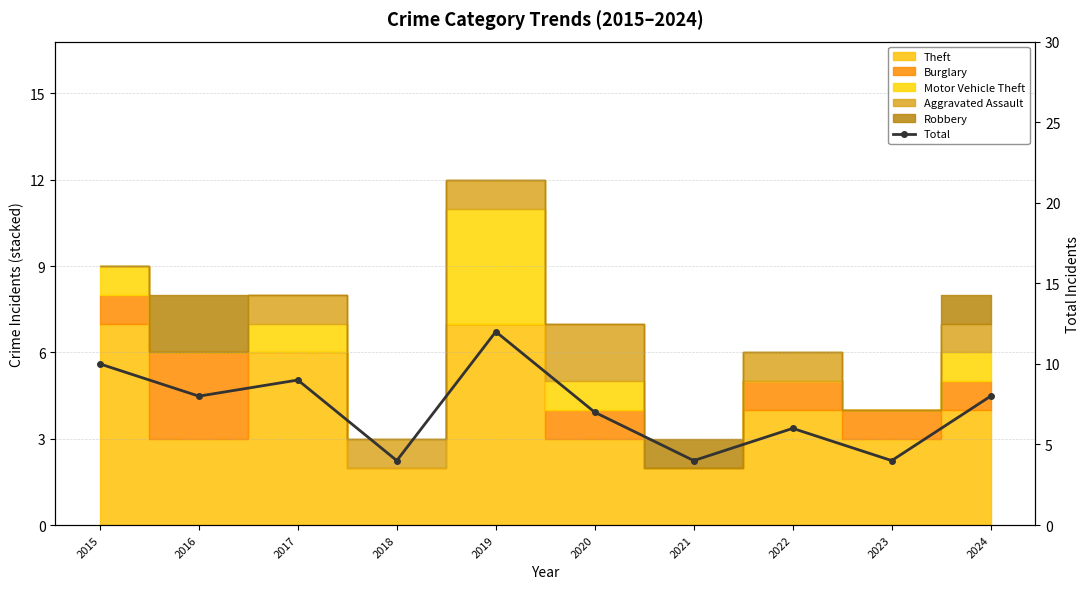

Reading left to right, extract all data points from this chart.

10	8	9	4	12	7	4	6	4	8